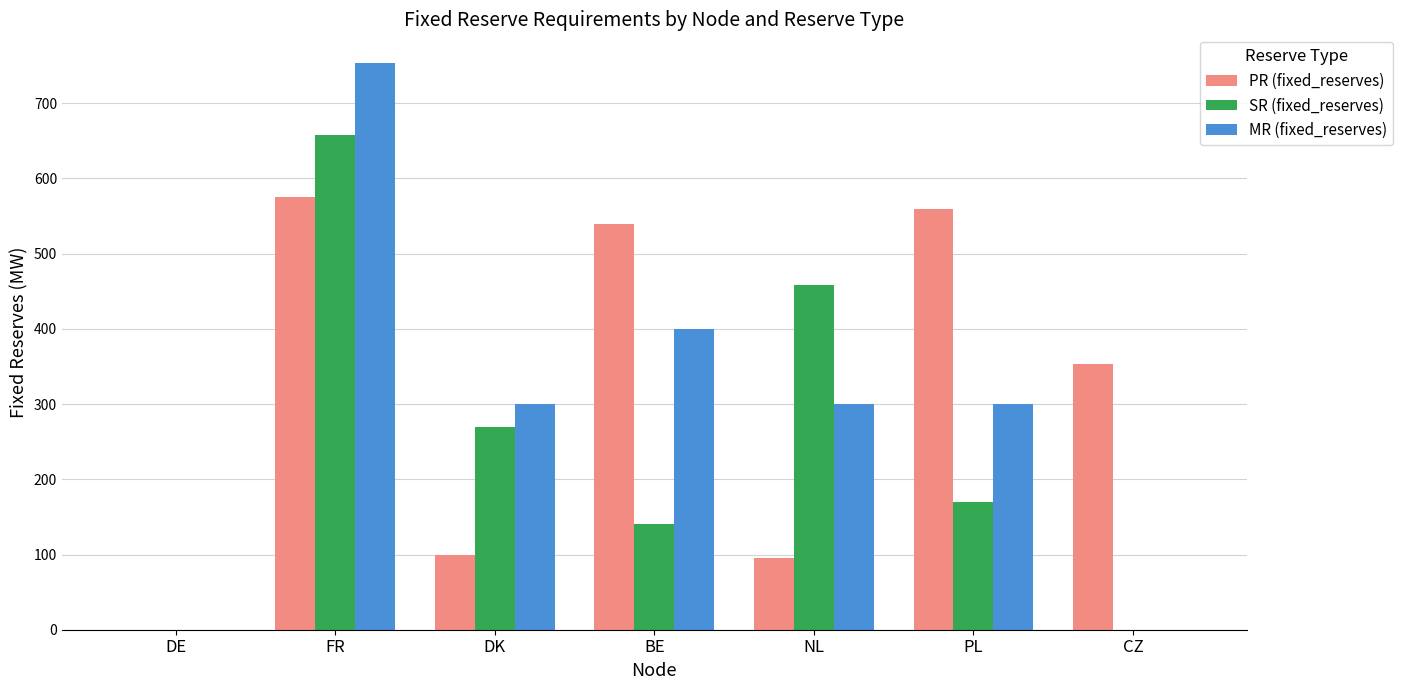

At which category does the chart reach its peak across all series?

FR